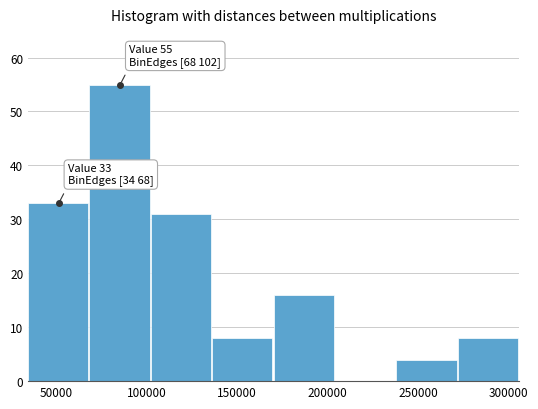

Over which range of the x-axis is the bar tallest?

70000 to 100000